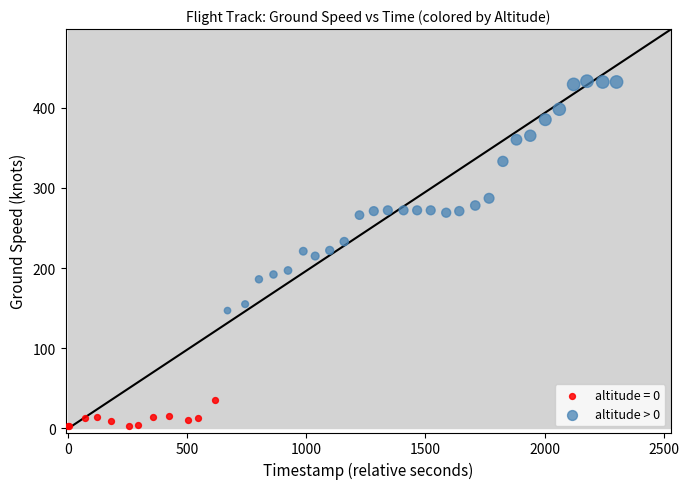

Which series reaches the maximum Y coordinate?

altitude > 0